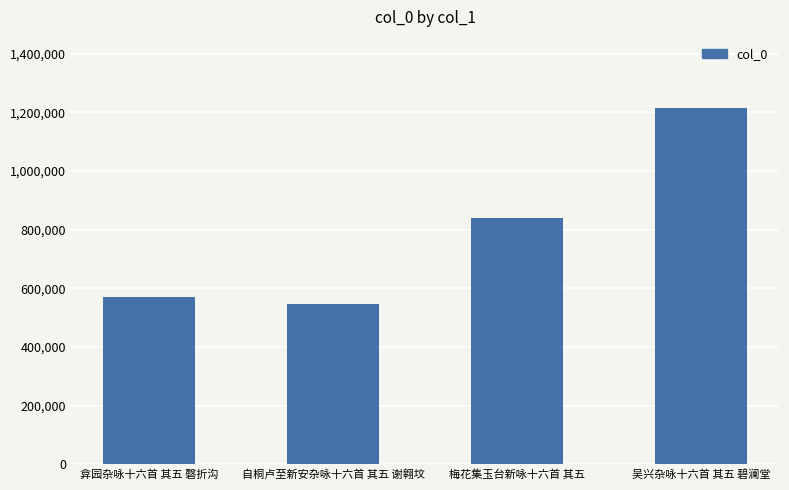

What is the change in value from 弇园杂咏十六首 其五 磬折沟 to 吴兴杂咏十六首 其五 碧澜堂?

+643893